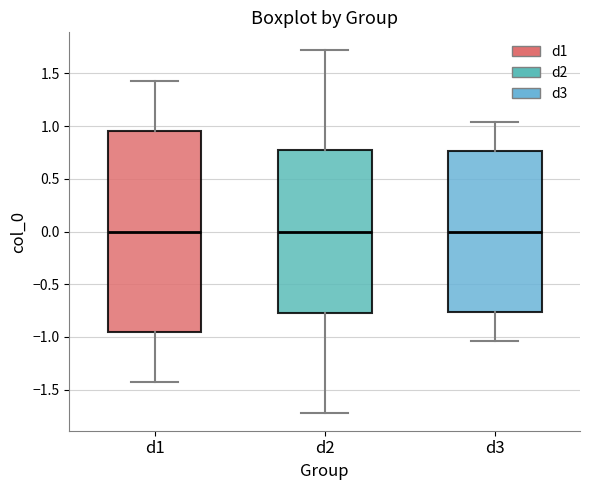

Which box is the tallest, from its lower edge to its upper edge?

d1